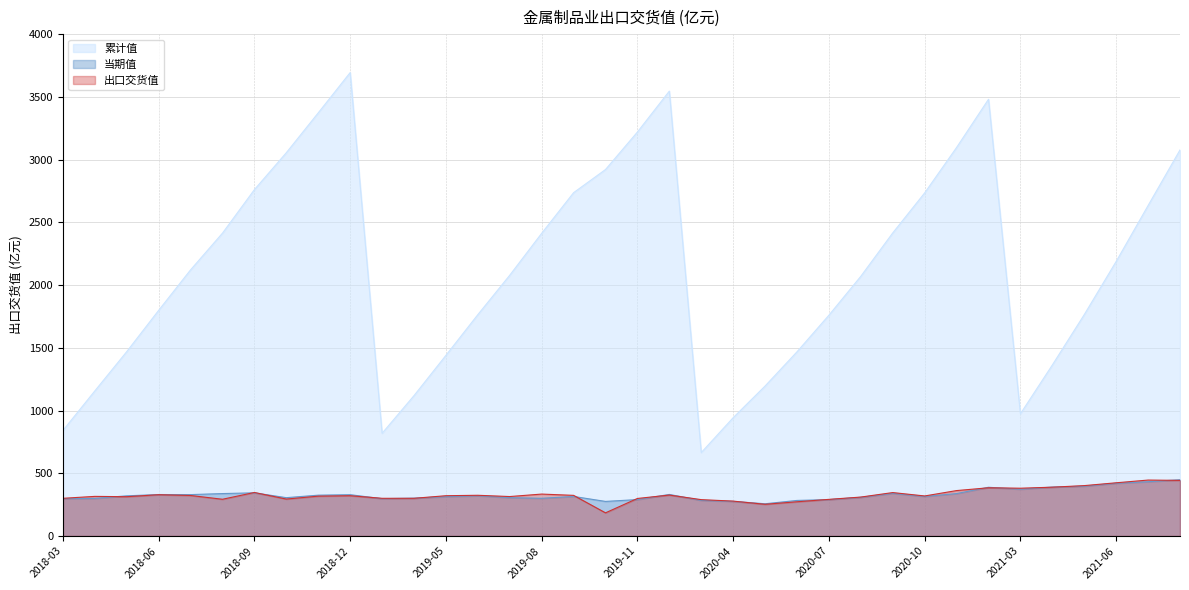

What is the lowest value of the 当期值 series?

256.9